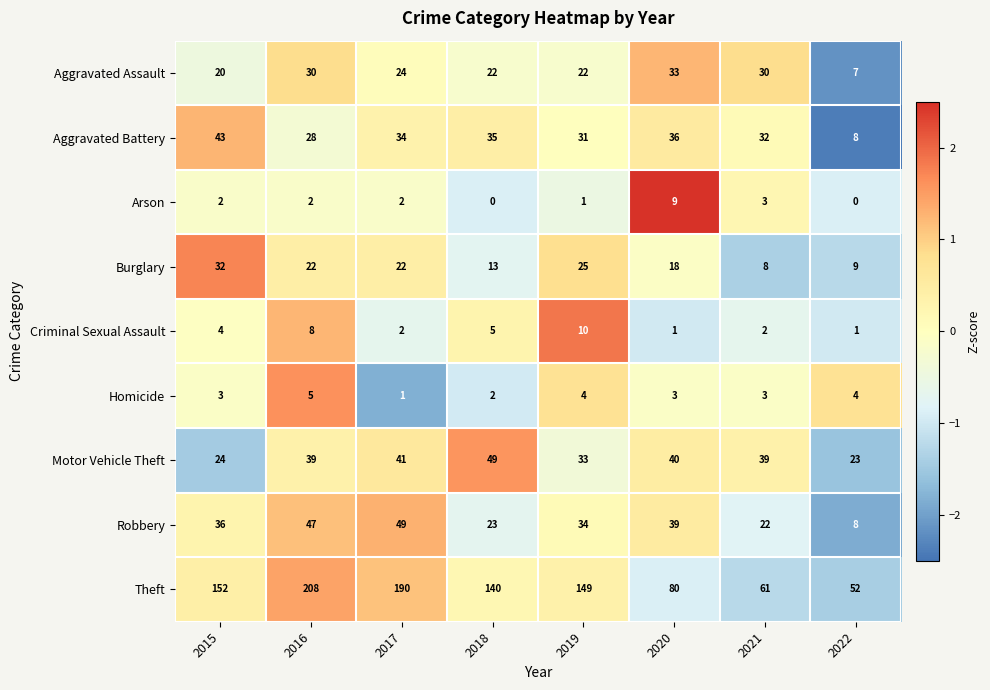

True or false: Theft has a value of 208 at 2016.

True